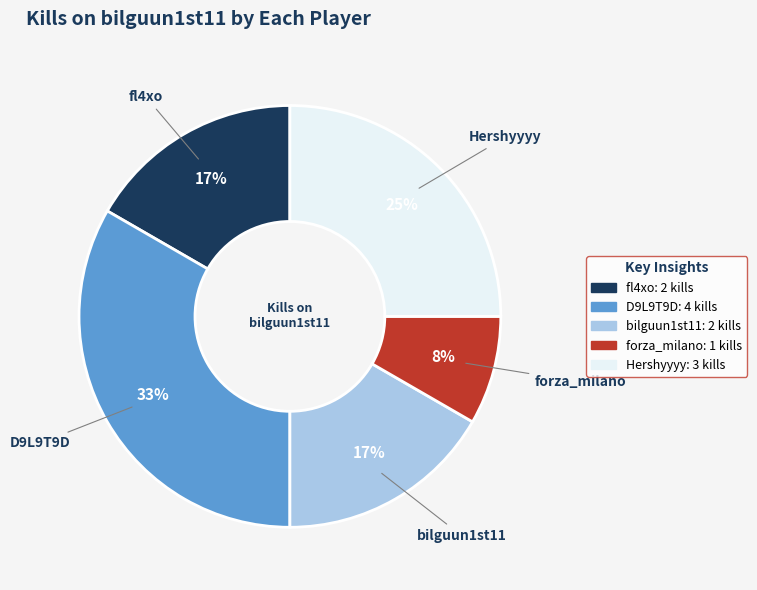

To the nearest percent, what is the difference between the largest and smallest slice percentages?

25%